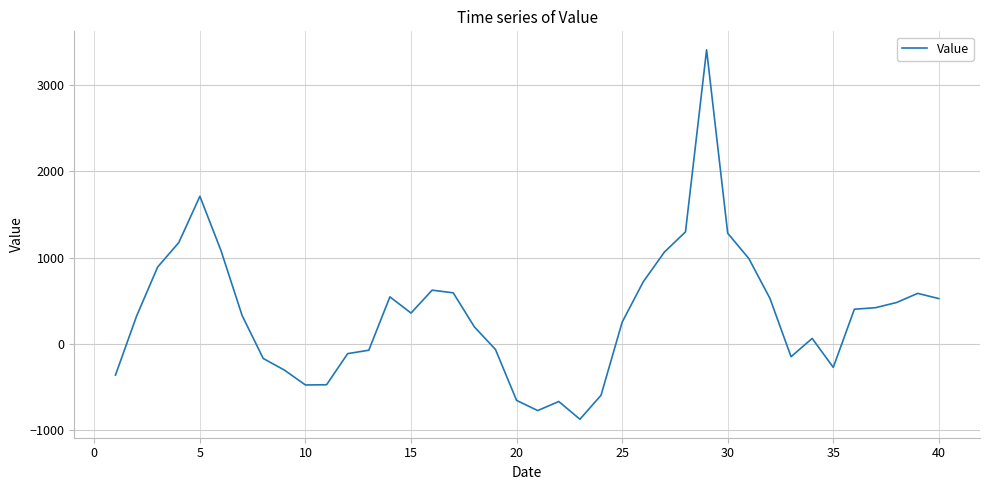

What is the greatest value displayed?

3412.0